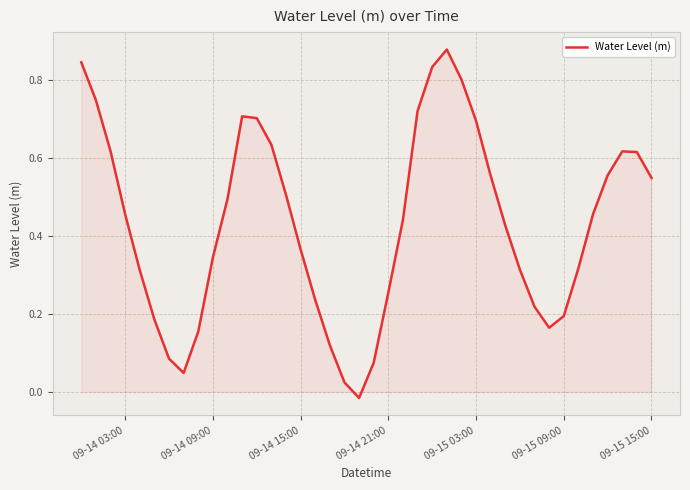

True or false: the data shows 0.2 at 09-15 03:00.

False